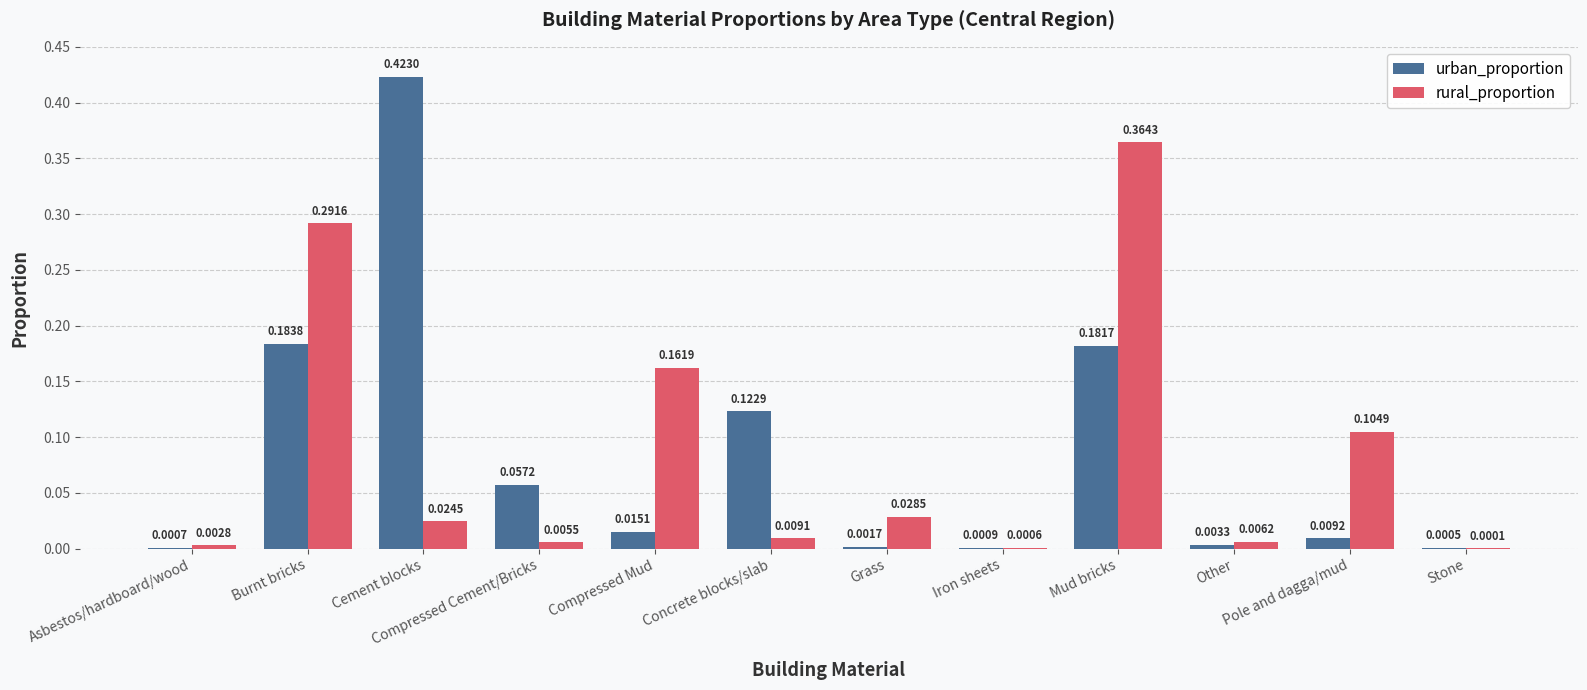

Is the value of rural_proportion at Other greater than the value of urban_proportion at Iron sheets?

Yes